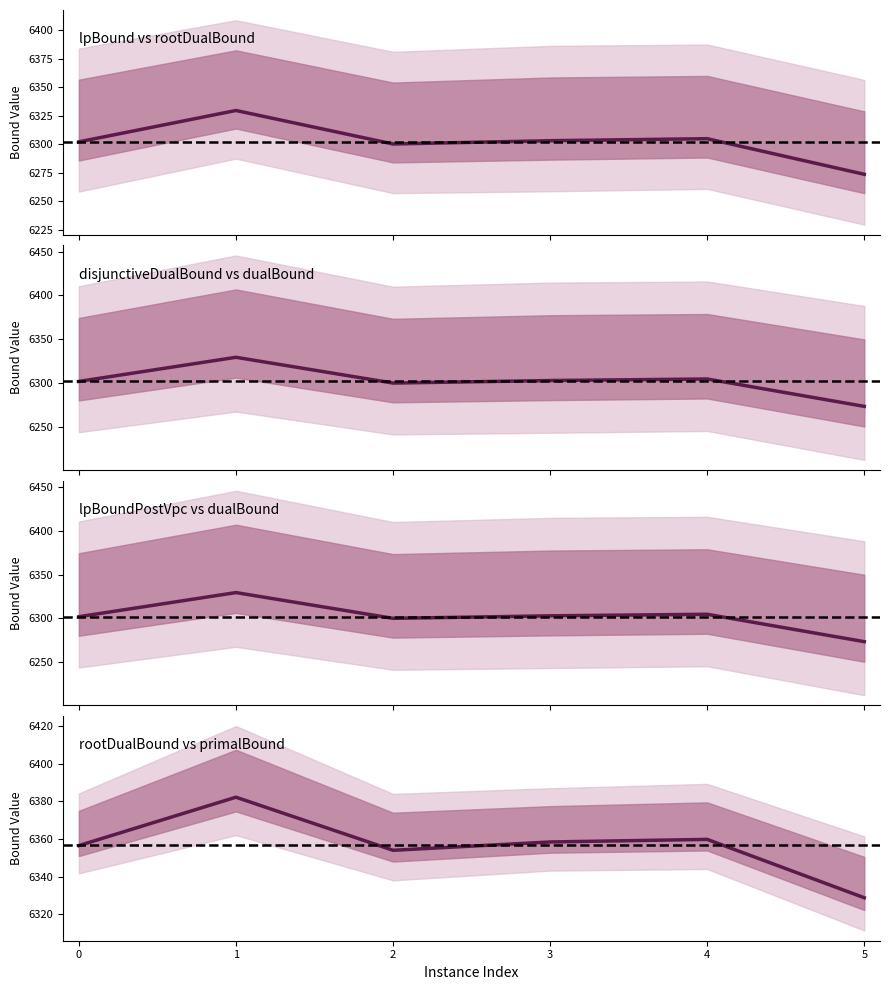

List the series in order of their peak value, highest first.

rootDualBound, lpBound, disjunctiveDualBound, lpBoundPostVpc